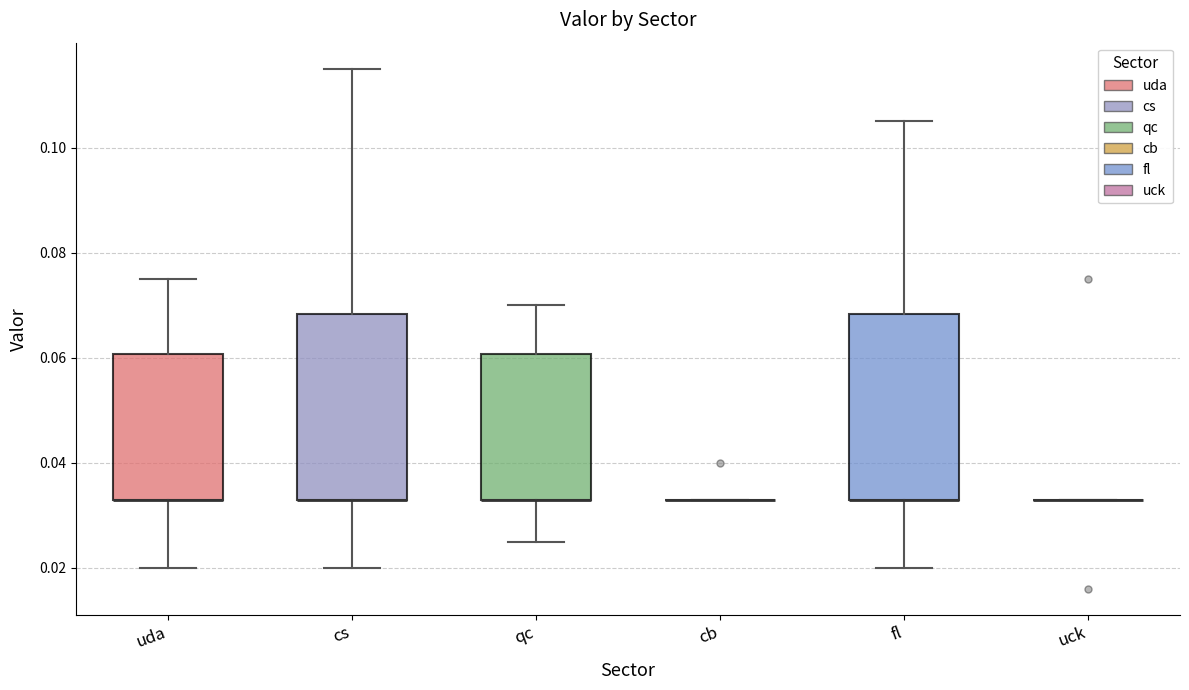

Where is the lower edge of the box for fl on the y-axis? The values are not printed on the chart, so give them approximately, as read against the axis.

0.034